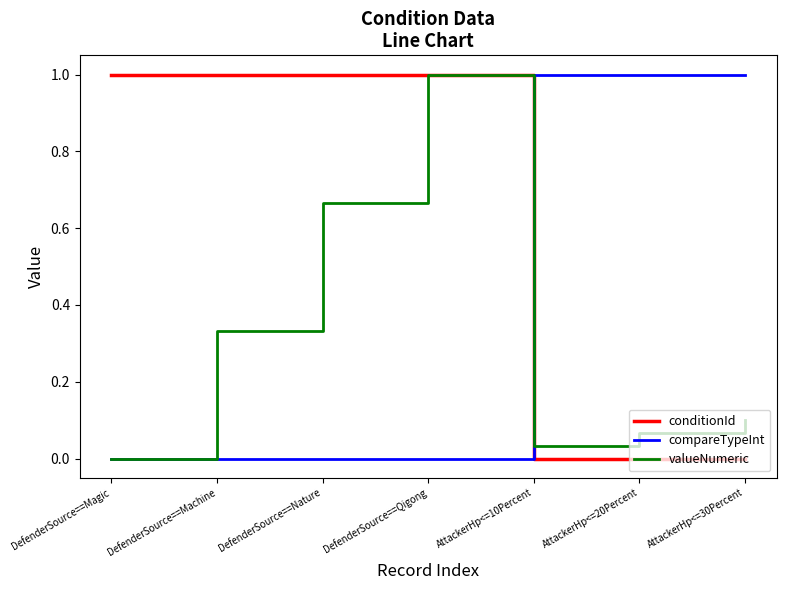

What are all the series names shown in the legend?

conditionId, compareTypeInt, valueNumeric